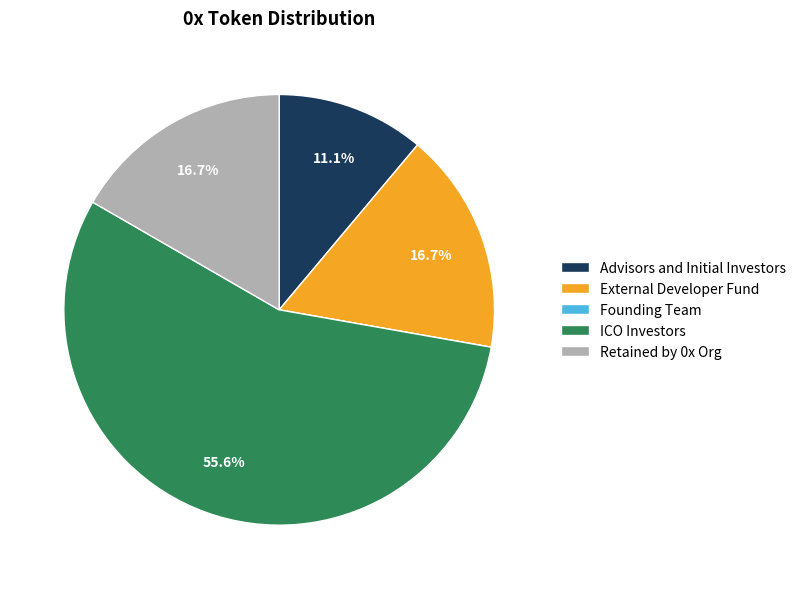

Approximately how many times larger is the value at Advisors and Initial Investors compared to Retained by 0x Org?

0.7